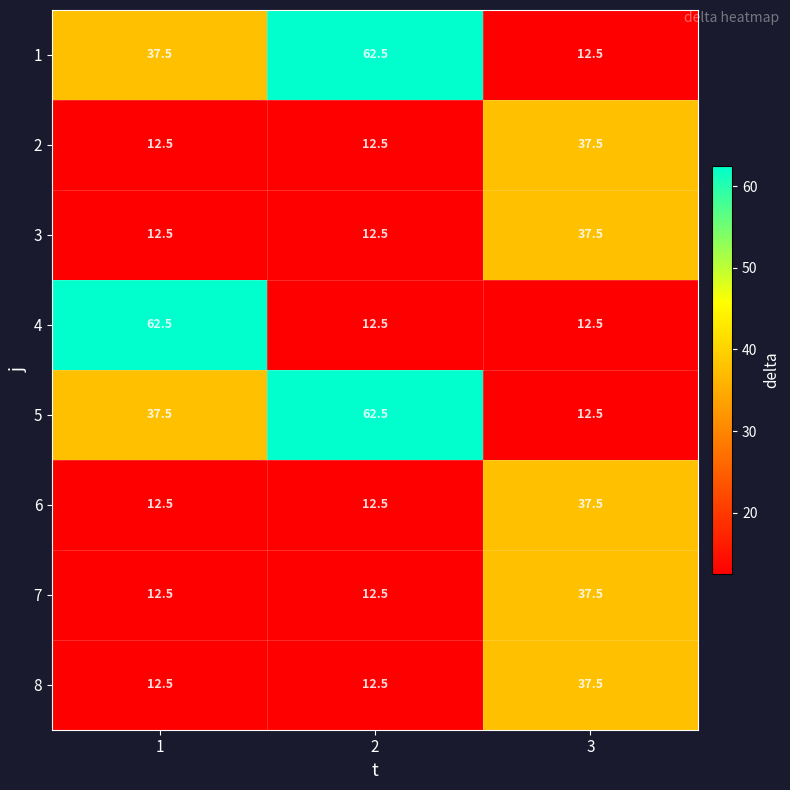

What is the minimum value for 2?

12.5